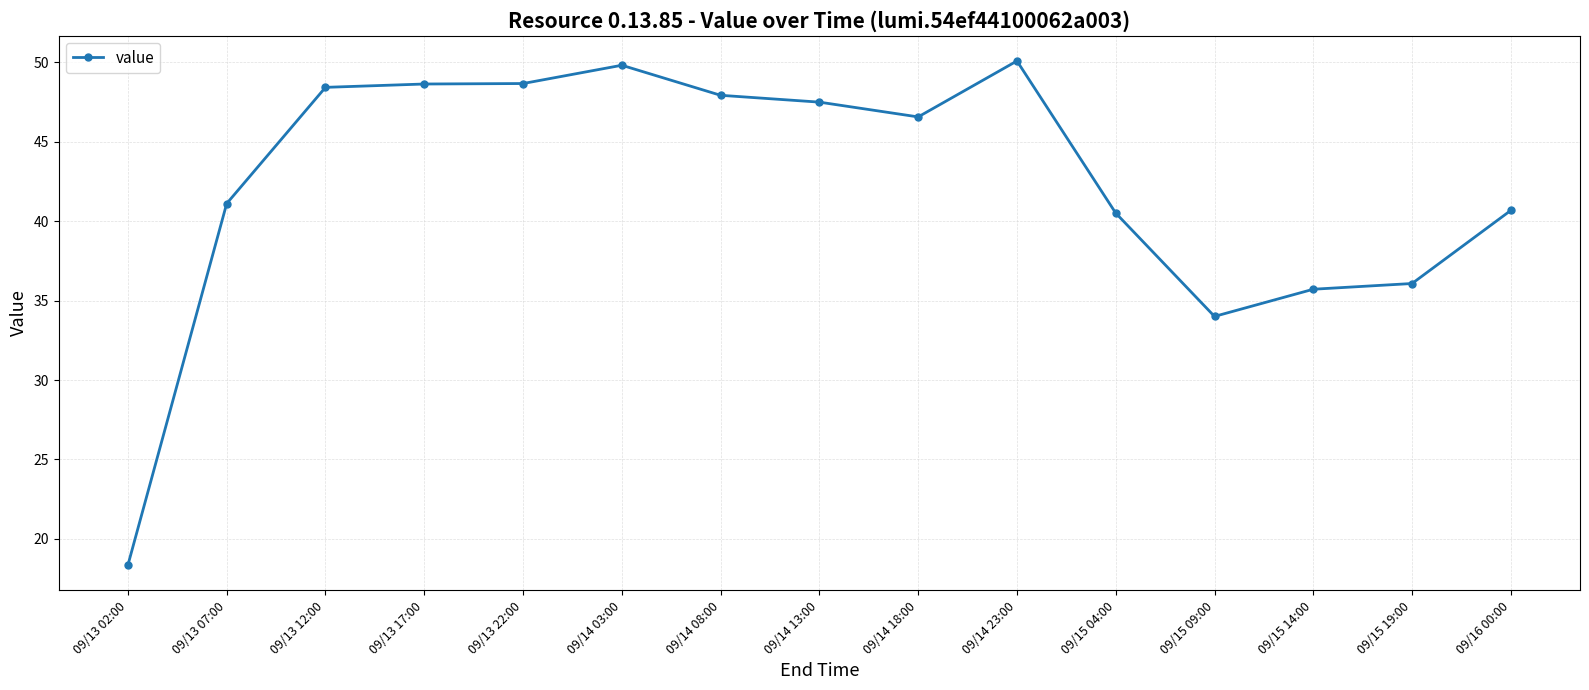

What is the maximum value shown in the chart?

50.1